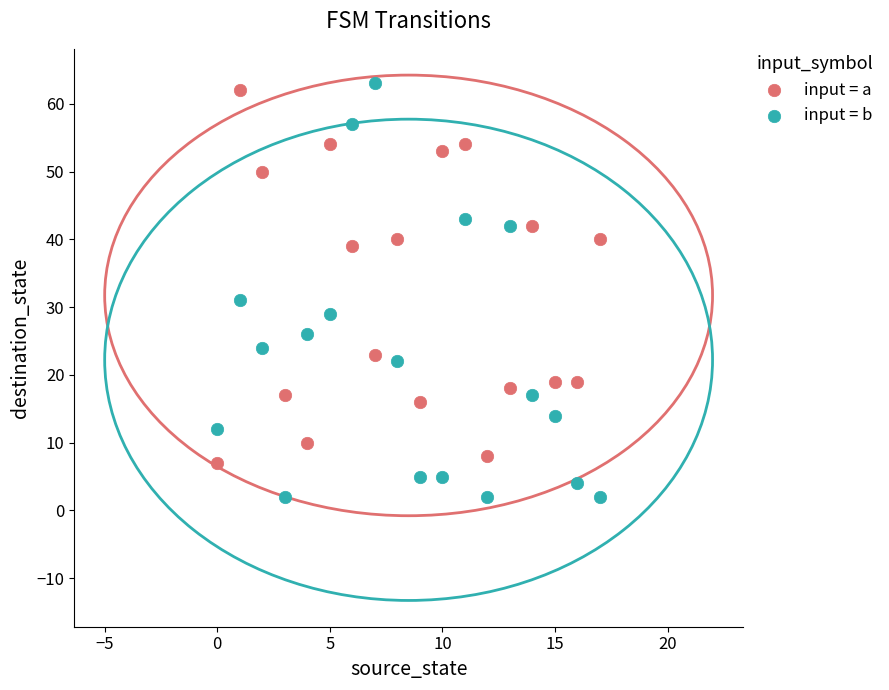

What are all the series names shown in the legend?

input = a, input = b